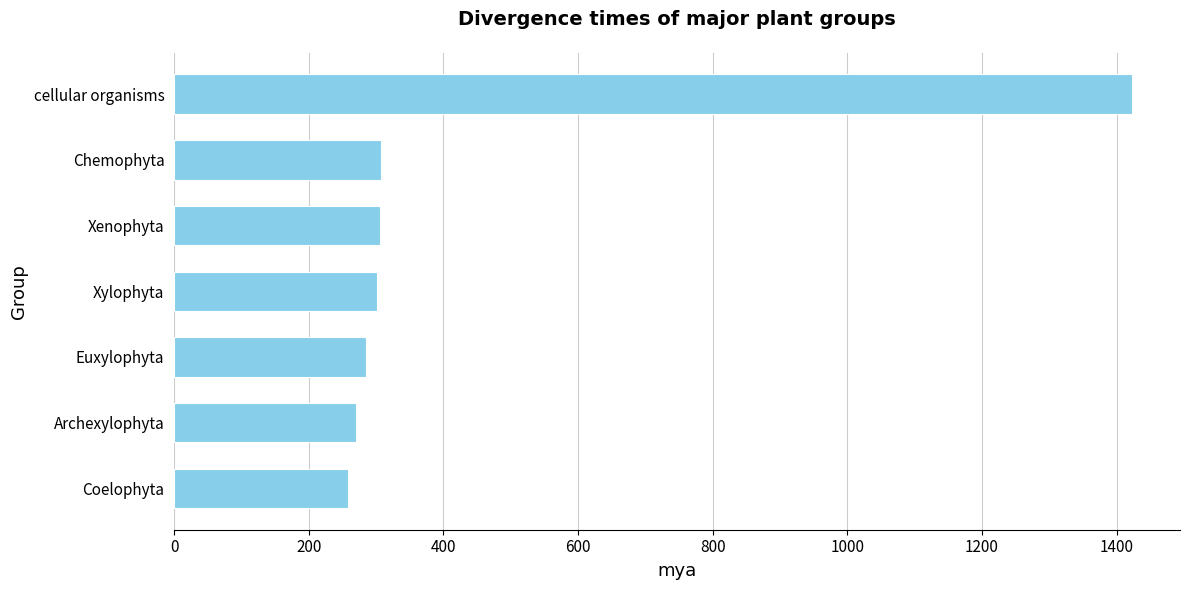

Are the bars grouped side by side (vs. stacked)?

No